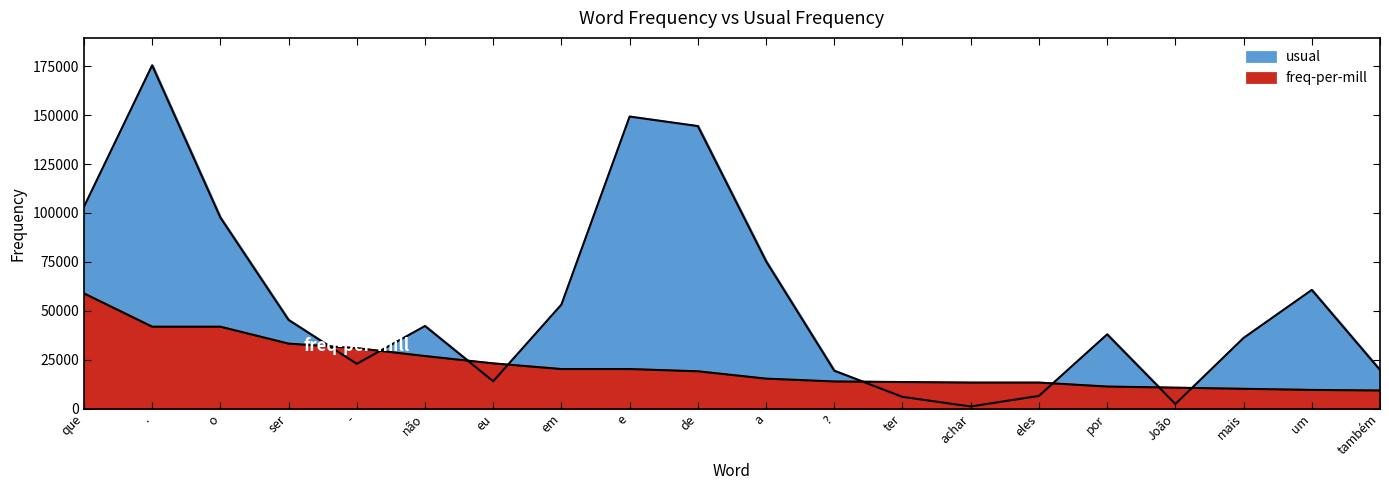

The freq-per-mill series shows 26832.1 at não. True or false?

True